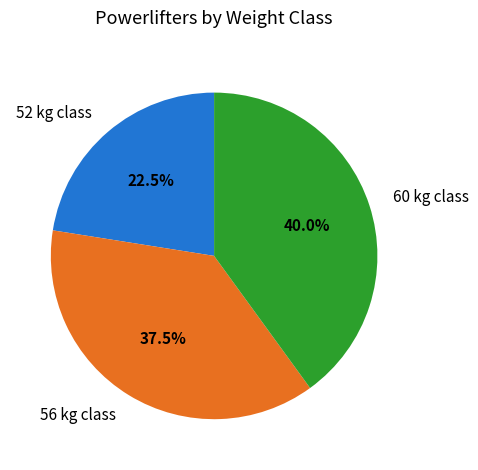

How many slices are in this pie chart?

3